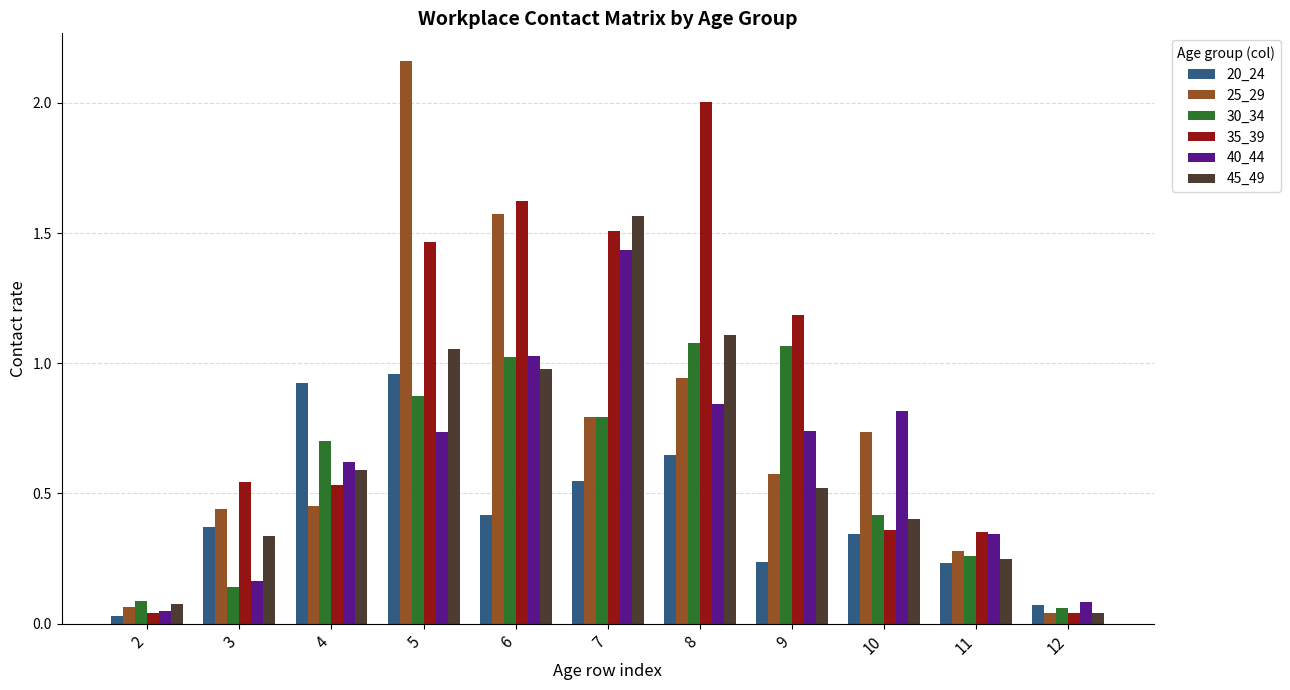

The 35_39 series shows 0.4 at 10. True or false?

True